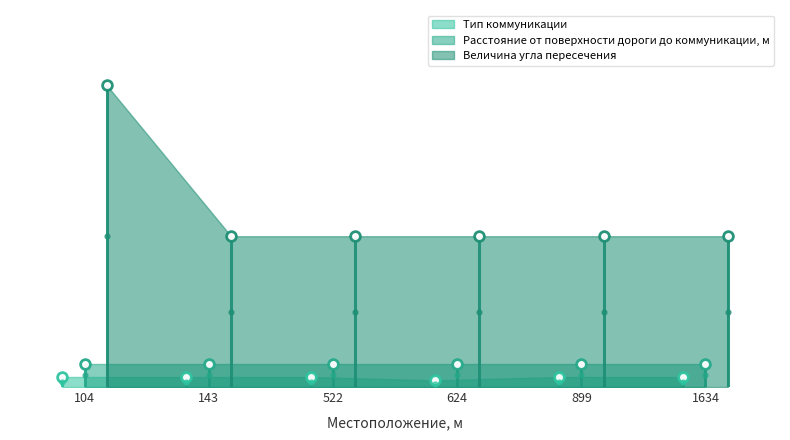

Is the value of Тип коммуникации at 143 greater than the value of Величина угла пересечения at 1634?

No